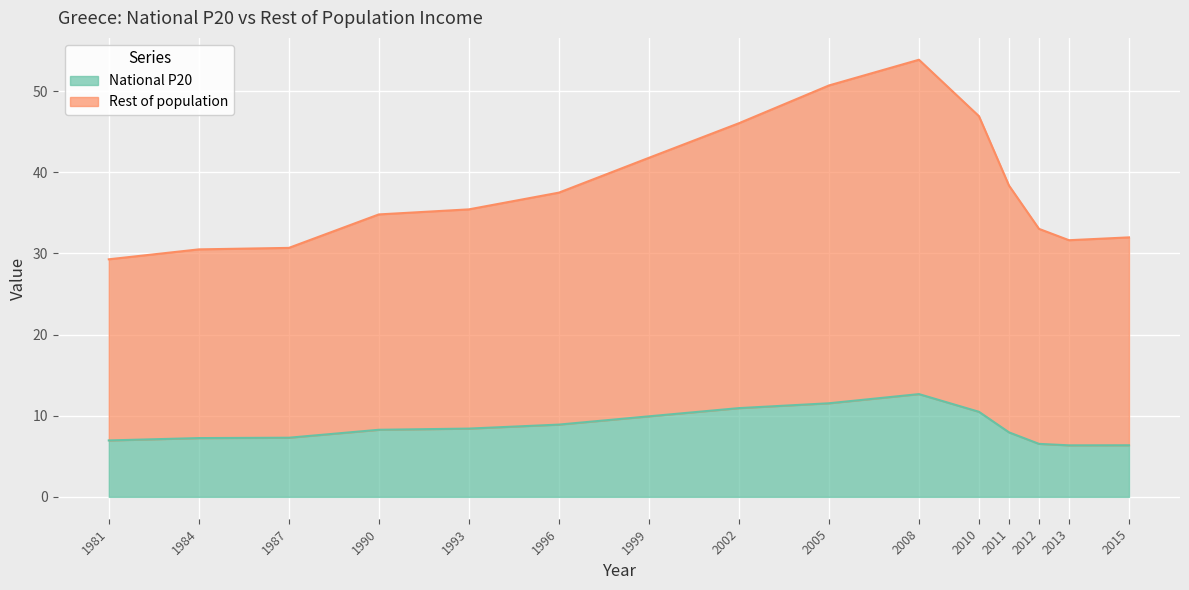

Which series has the widest spread of values?

Rest of population